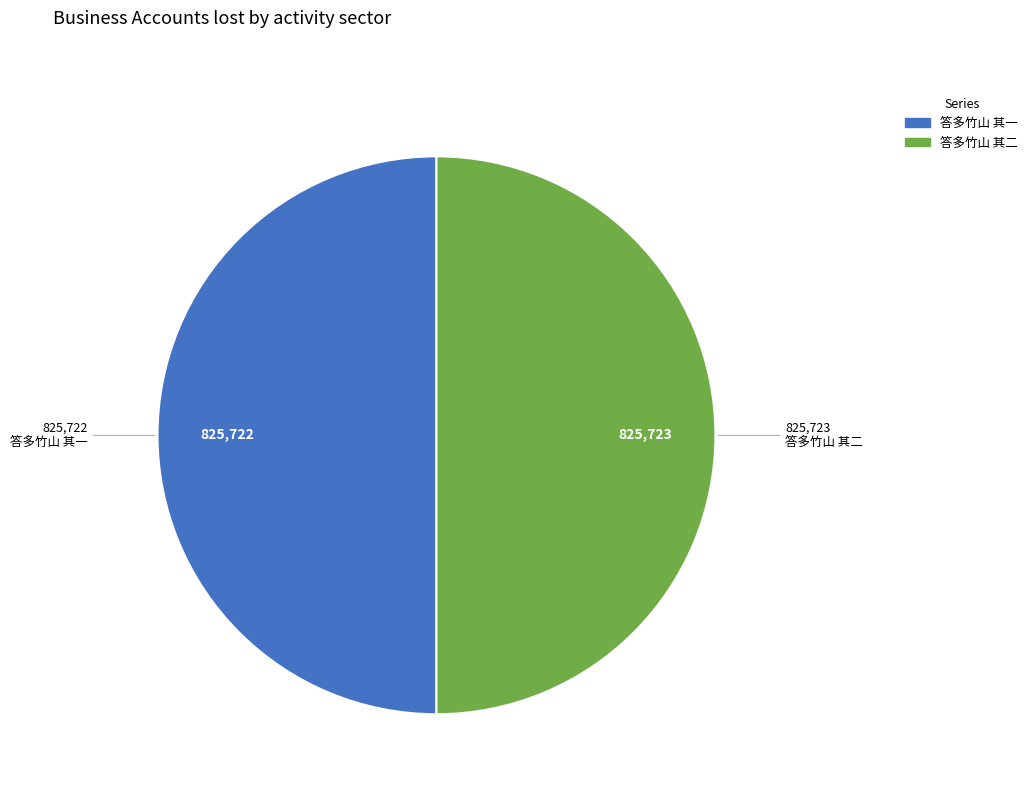

Count the number of slices in the pie.

2